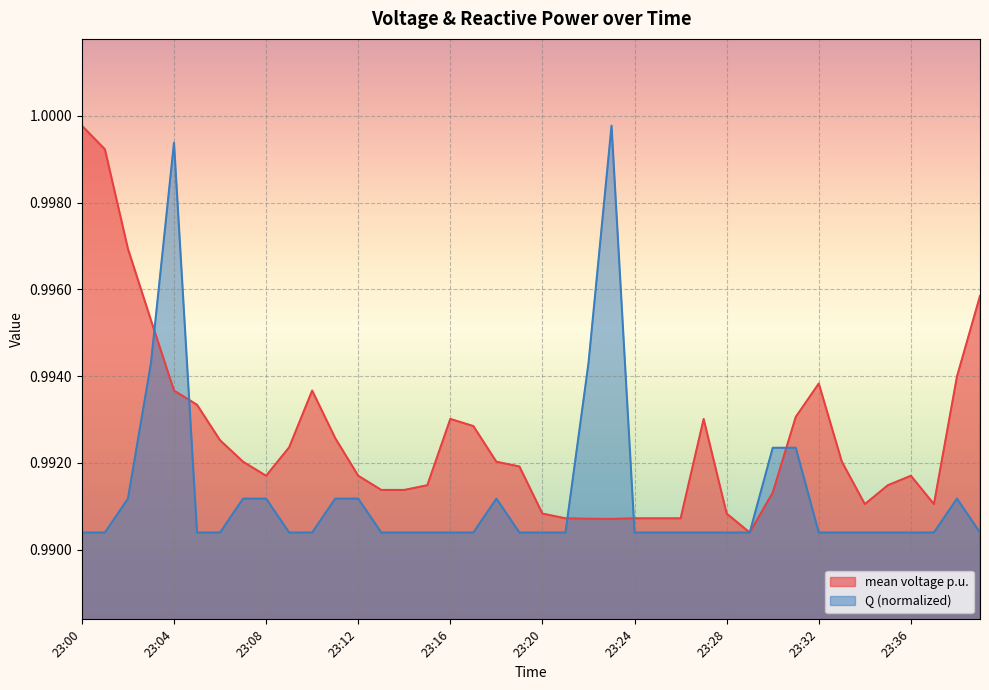

Reading left to right, what are all the values shown in this chart?

mean voltage p.u.: 23:00=1.0	23:01=1.0	23:02=1.0	23:03=1.0	23:04=1.0	23:05=1.0	23:06=1.0	23:07=1.0	23:08=1.0	23:09=1.0	23:10=1.0	23:11=1.0	23:12=1.0	23:13=1.0	23:14=1.0	23:15=1.0	23:16=1.0	23:17=1.0	23:18=1.0	23:19=1.0	23:20=1.0	23:21=1.0	23:22=1.0	23:23=1.0	23:24=1.0	23:25=1.0	23:26=1.0	23:27=1.0	23:28=1.0	23:29=1.0	23:30=1.0	23:31=1.0	23:32=1.0	23:33=1.0	23:34=1.0	23:35=1.0	23:36=1.0	23:37=1.0	23:38=1.0	23:39=1.0
Q: 23:00=1.0	23:01=1.0	23:02=1.0	23:03=1.0	23:04=1.0	23:05=1.0	23:06=1.0	23:07=1.0	23:08=1.0	23:09=1.0	23:10=1.0	23:11=1.0	23:12=1.0	23:13=1.0	23:14=1.0	23:15=1.0	23:16=1.0	23:17=1.0	23:18=1.0	23:19=1.0	23:20=1.0	23:21=1.0	23:22=1.0	23:23=1.0	23:24=1.0	23:25=1.0	23:26=1.0	23:27=1.0	23:28=1.0	23:29=1.0	23:30=1.0	23:31=1.0	23:32=1.0	23:33=1.0	23:34=1.0	23:35=1.0	23:36=1.0	23:37=1.0	23:38=1.0	23:39=1.0